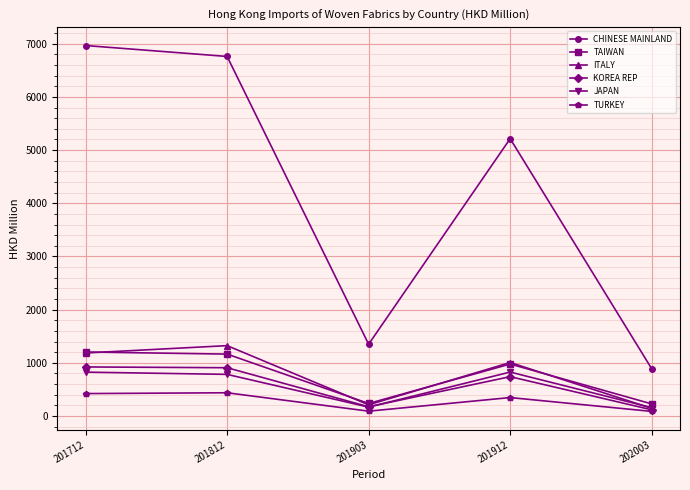

How many data points in TURKEY are above 345?

3